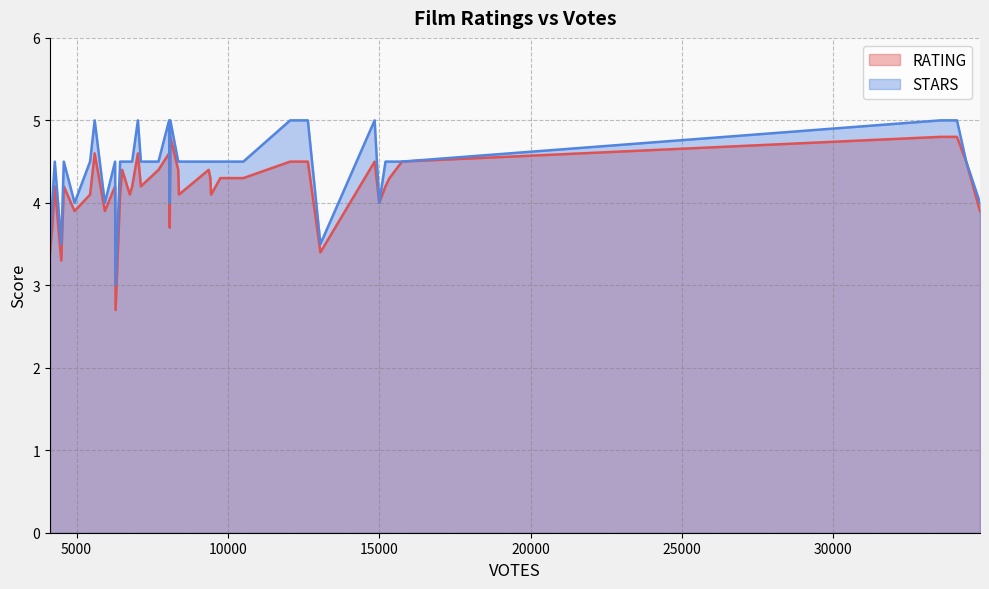

True or false: STARS and RATING cross at least once.

False